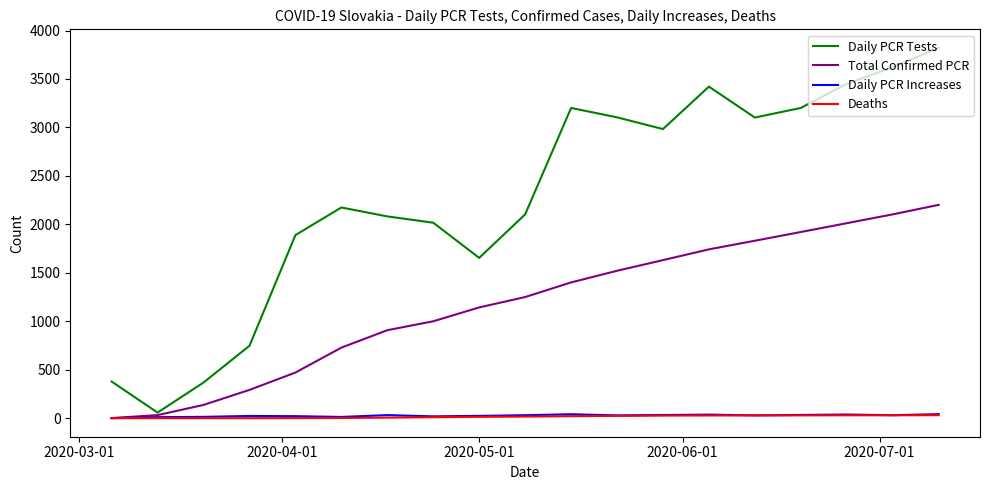

Which series has the widest spread of values?

Daily PCR Tests